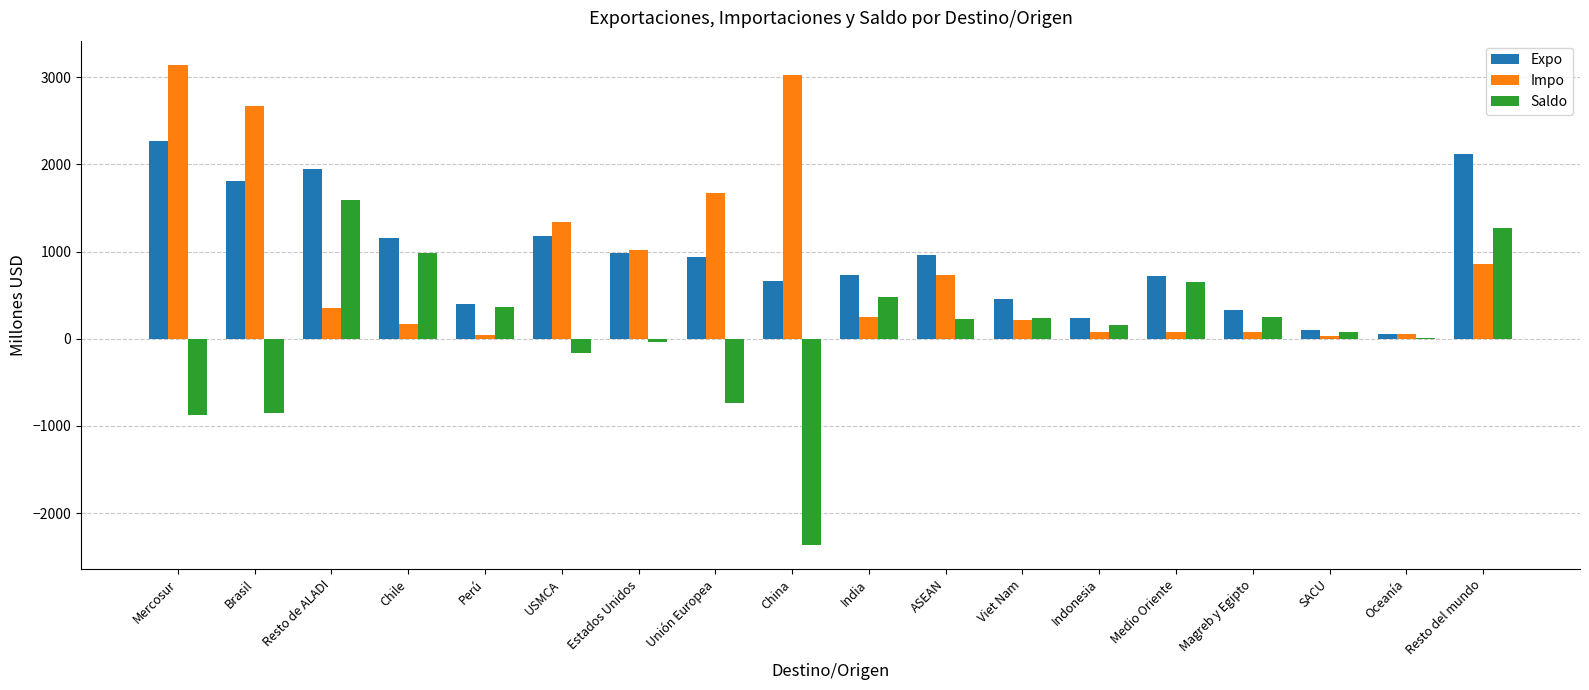

What is the approximate value of Saldo at ASEAN?

226.1